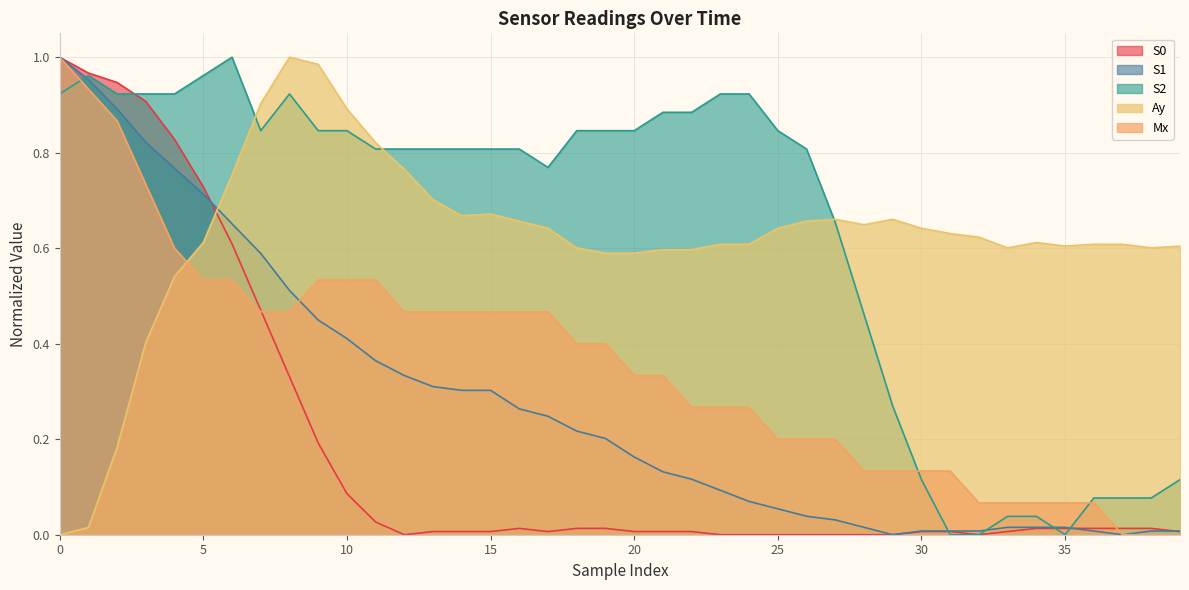

Reading right to left, what are all the values shown in this chart?

S0: 0.0	0.0	0.0	0.0	0.0	0.0	0.0	0.0	0.0	0.0	0.0	0.0	0.0	0.0	0.0	0.0	0.0	0.0	0.0	0.0	0.0	0.0	0.0	0.0	0.0	0.0	0.0	0.0	0.0	0.1	0.2	0.3	0.5	0.6	0.7	0.8	0.9	0.9	1.0	1.0
S1: 0.0	0.0	0.0	0.0	0.0	0.0	0.0	0.0	0.0	0.0	0.0	0.0	0.0	0.0	0.1	0.1	0.1	0.1	0.1	0.2	0.2	0.2	0.2	0.3	0.3	0.3	0.3	0.3	0.4	0.4	0.4	0.5	0.6	0.7	0.7	0.8	0.8	0.9	1.0	1.0
S2: 0.1	0.1	0.1	0.1	0.0	0.0	0.0	0.0	0.0	0.1	0.3	0.5	0.7	0.8	0.8	0.9	0.9	0.9	0.9	0.8	0.8	0.8	0.8	0.8	0.8	0.8	0.8	0.8	0.8	0.8	0.8	0.9	0.8	1.0	1.0	0.9	0.9	0.9	1.0	0.9
Ay: 0.6	0.6	0.6	0.6	0.6	0.6	0.6	0.6	0.6	0.6	0.7	0.6	0.7	0.7	0.6	0.6	0.6	0.6	0.6	0.6	0.6	0.6	0.6	0.7	0.7	0.7	0.7	0.8	0.8	0.9	1.0	1.0	0.9	0.8	0.6	0.5	0.4	0.2	0.0	0.0
Mx: 0.0	0.0	0.0	0.1	0.1	0.1	0.1	0.1	0.1	0.1	0.1	0.1	0.2	0.2	0.2	0.3	0.3	0.3	0.3	0.3	0.4	0.4	0.5	0.5	0.5	0.5	0.5	0.5	0.5	0.5	0.5	0.5	0.5	0.5	0.5	0.6	0.7	0.9	0.9	1.0